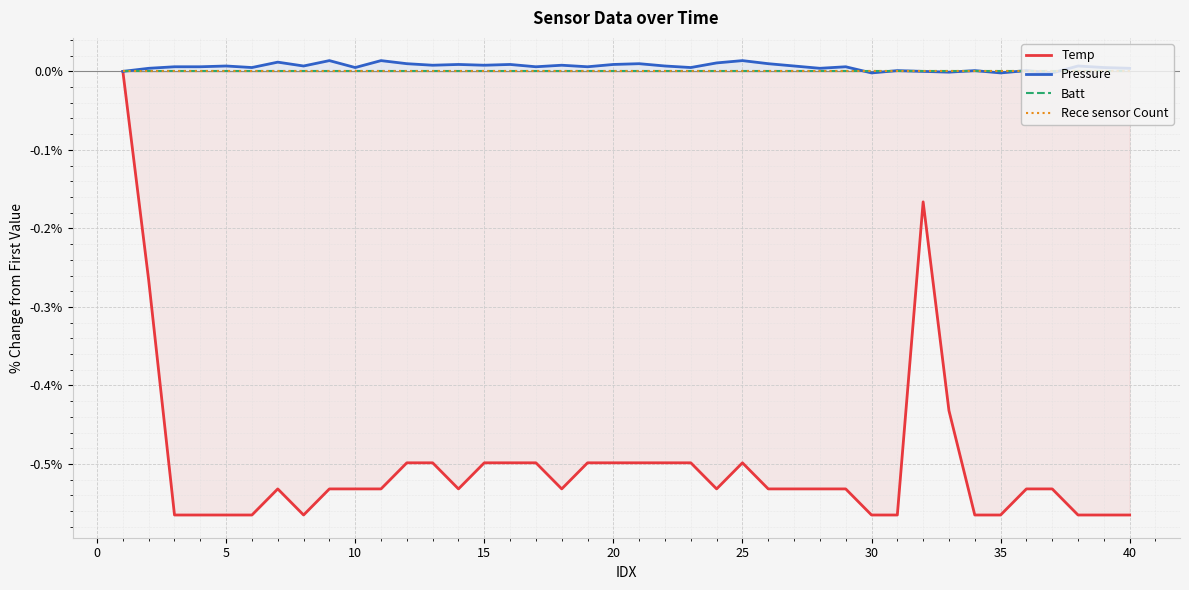

True or false: Pressure has a value of -0.0 at 30.

True